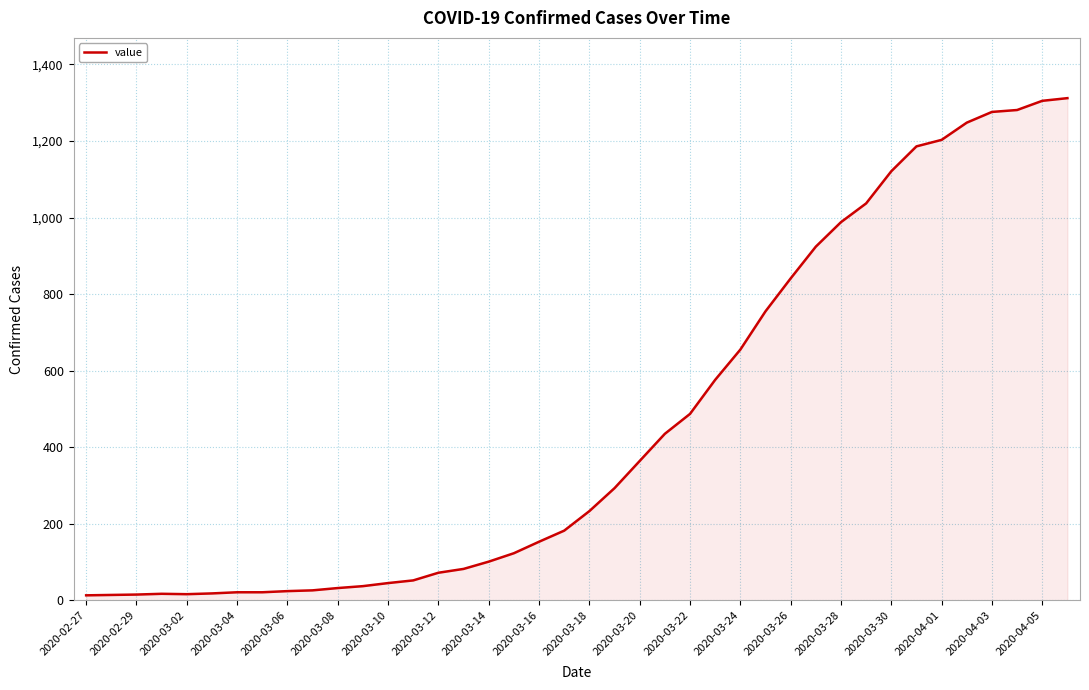

How many values are below 233?

20